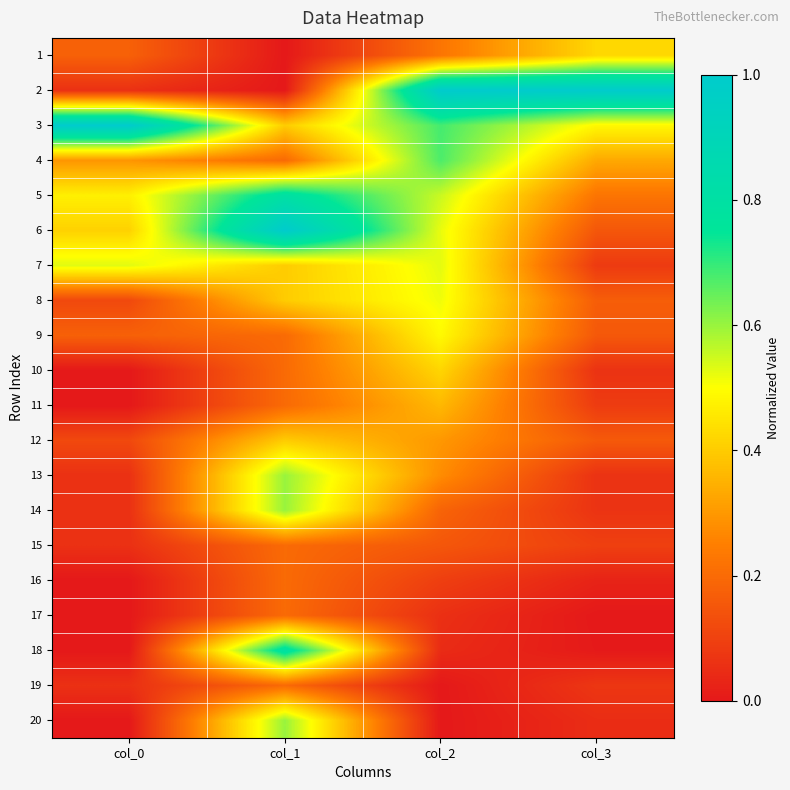

What is the greatest value displayed?

1.0